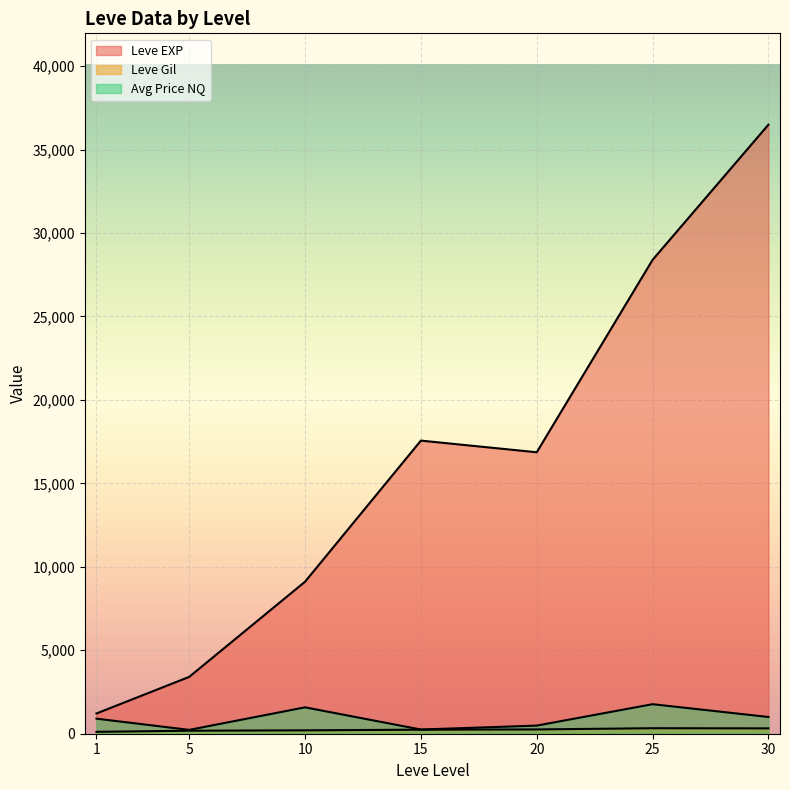

How many lines are shown in the chart?

3